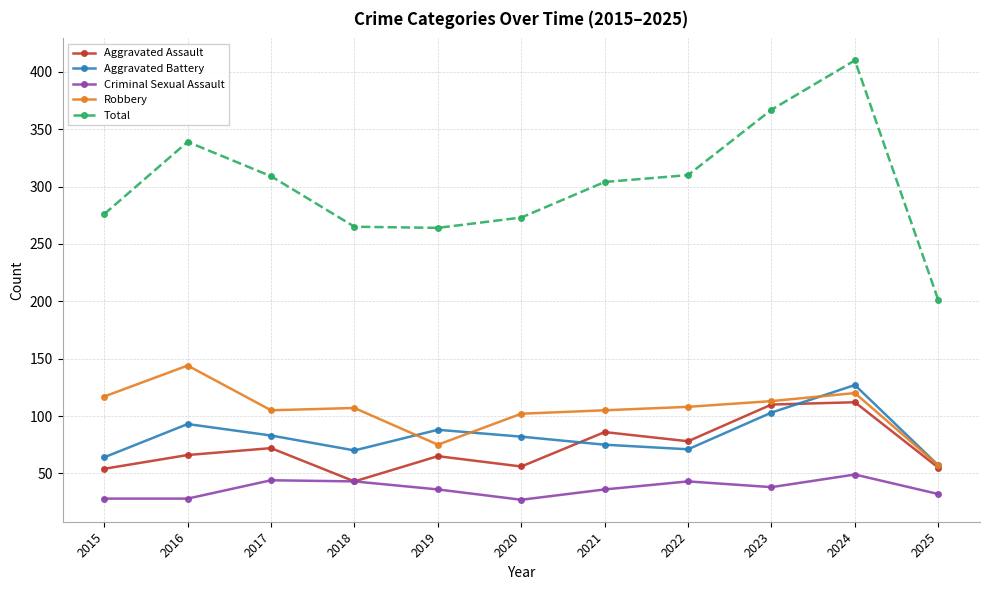

What is the value of the Aggravated Assault point at the 11th from the left?

55